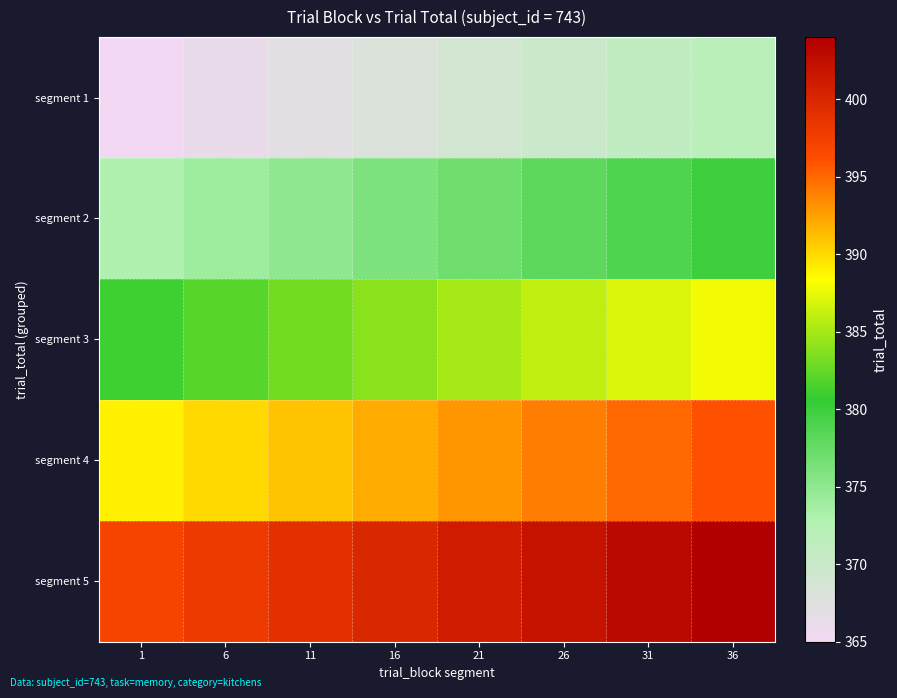

How many series are shown in this chart?

5